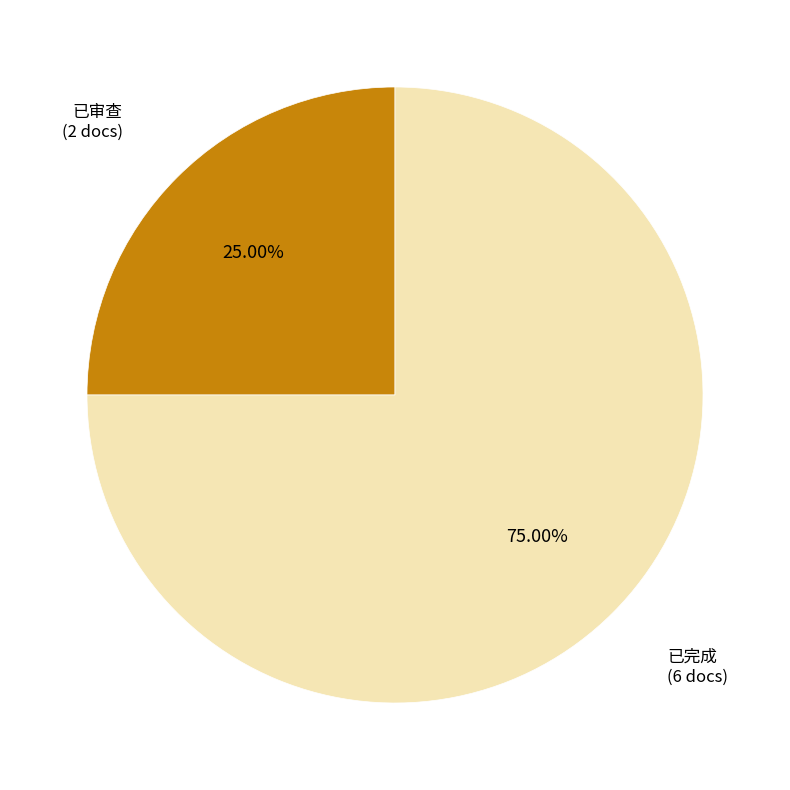

What is the largest slice in the pie chart?

已完成